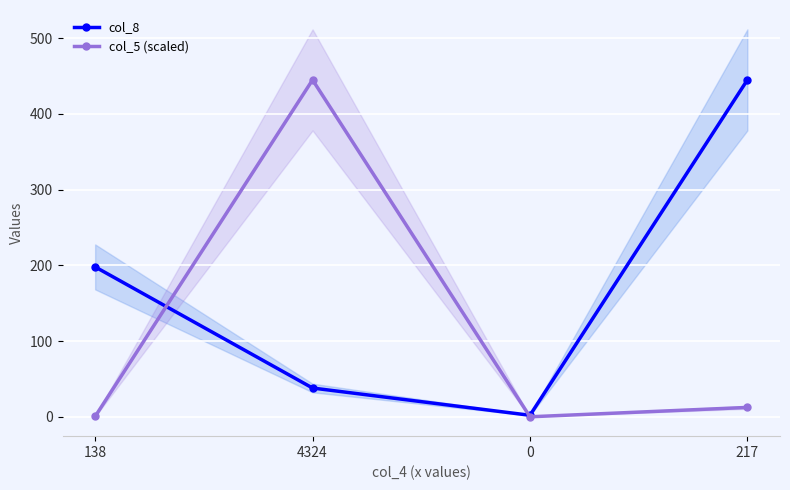

Reading left to right, extract all data points from this chart.

col_8: 198.0	38.0	2.0	445.0
col_5 (scaled): 0.4	445.0	0.0	12.4